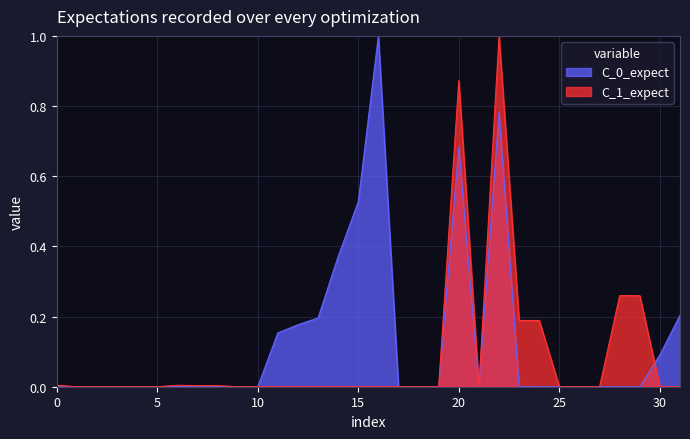

At which category does Usage reach its first local peak?

16